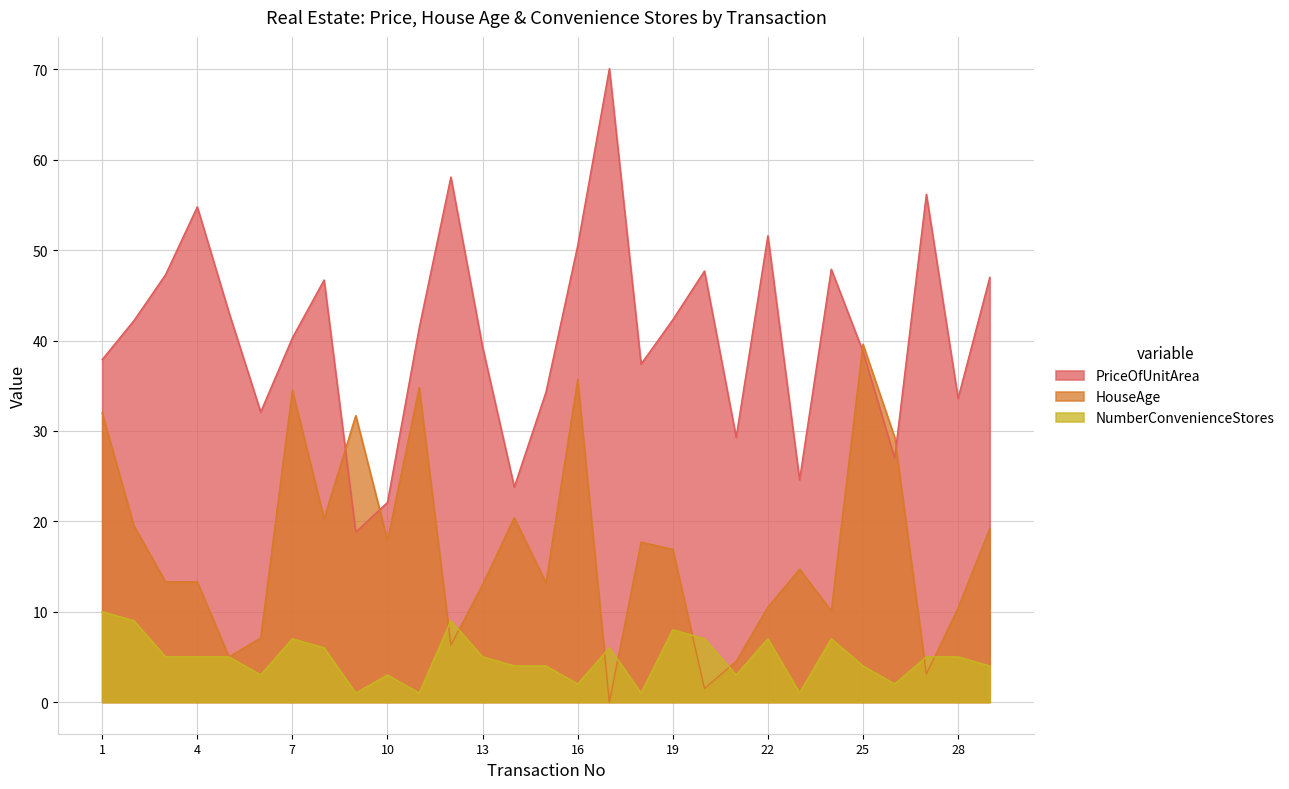

Which series changed the most between 20 and 29?

HouseAge